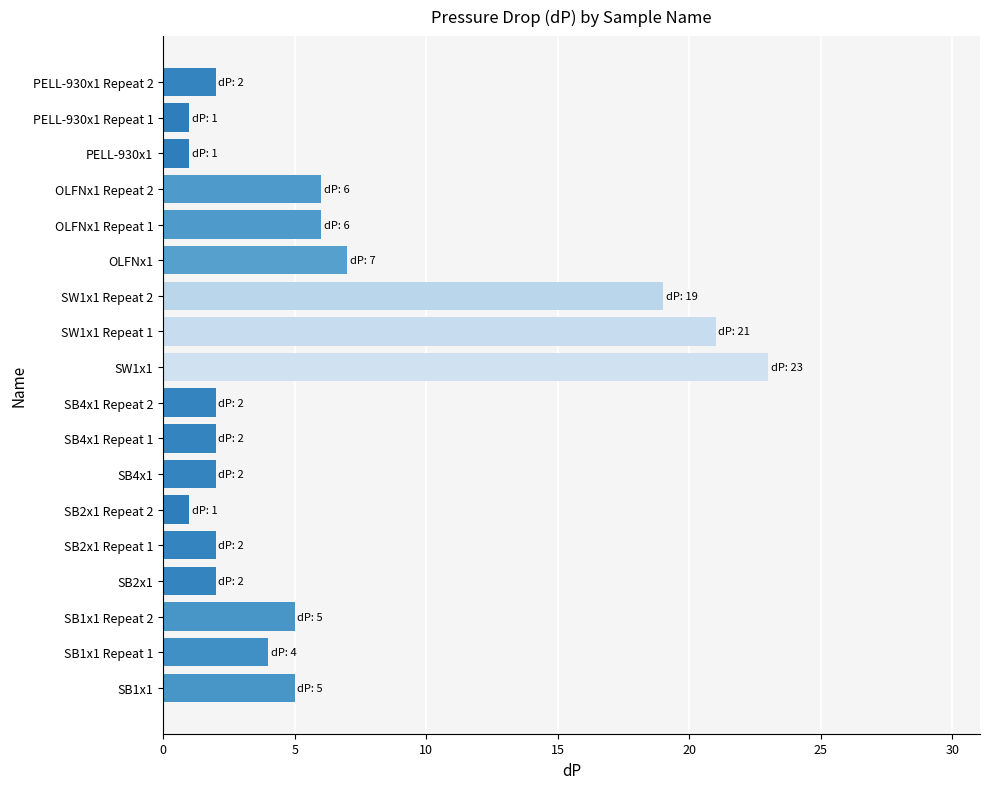

How many data points are less than 4?

9